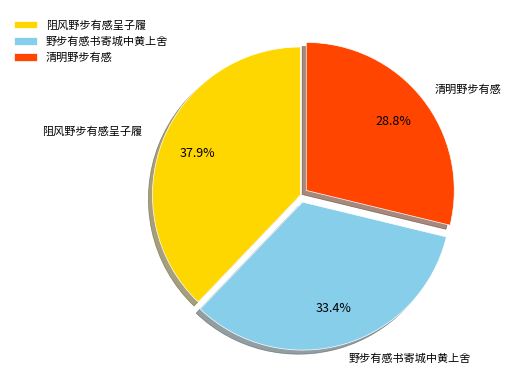

How many slices are in this pie chart?

3